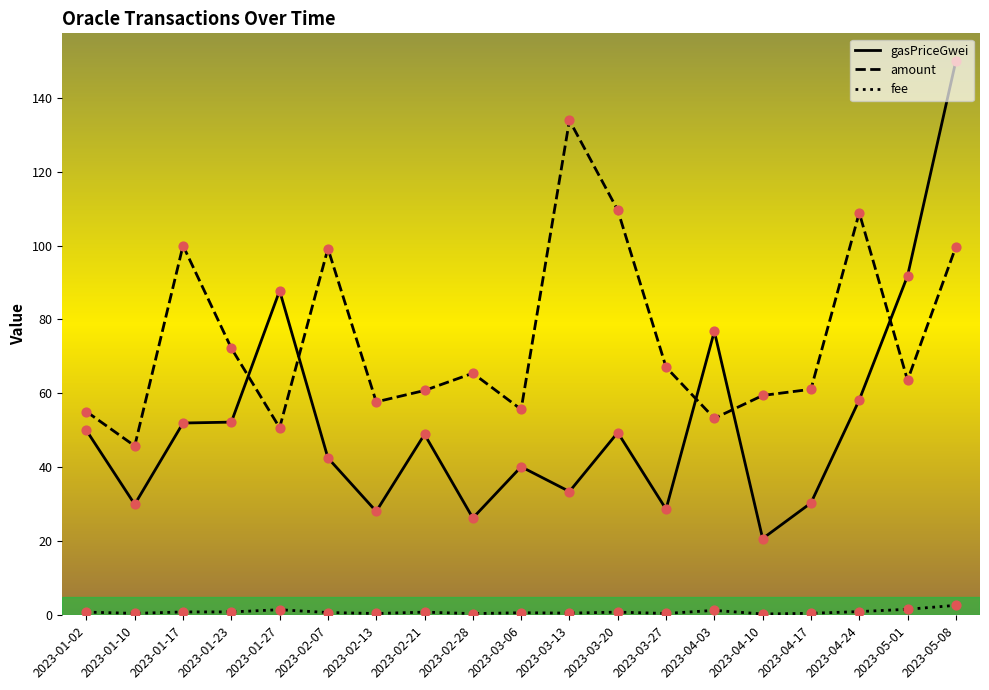

Is the value of gasPriceGwei at 2023-01-10 greater than the value of fee at 2023-04-03?

Yes